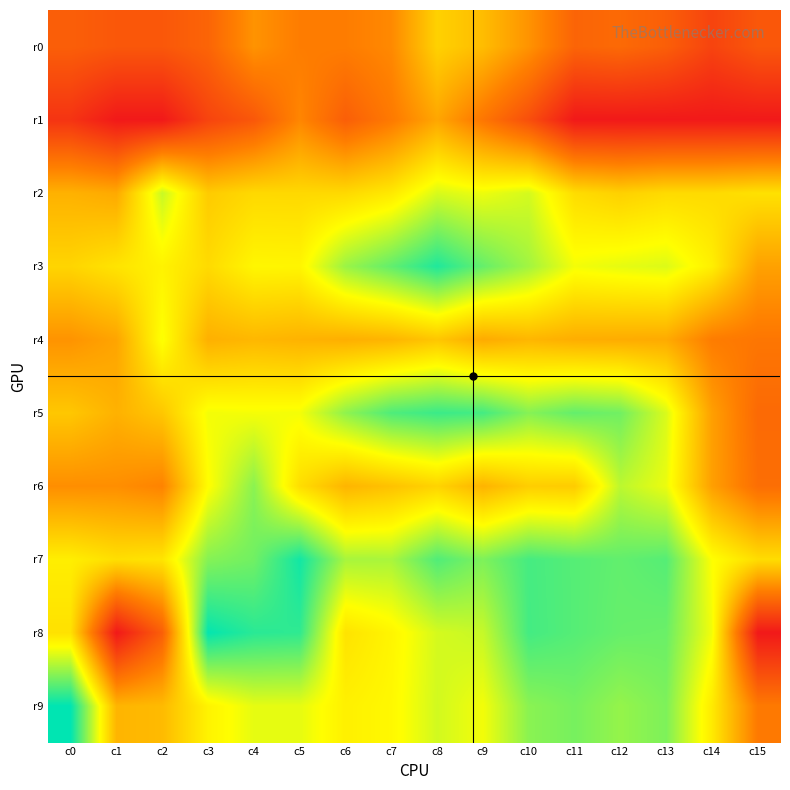

Reading left to right, what are all the values shown in this chart?

r0: c0=1.8	c1=1.6	c2=1.6	c3=1.9	c4=3.0	c5=2.6	c6=2.6	c7=2.8	c8=4.3	c9=3.9	c10=3.0	c11=1.9	c12=2.1	c13=1.8	c14=1.1	c15=1.6
r1: c0=0.7	c1=0.0	c2=0.0	c3=1.1	c4=1.6	c5=2.8	c6=1.8	c7=2.5	c8=3.4	c9=2.4	c10=1.4	c11=0.0	c12=0.0	c13=0.0	c14=0.0	c15=0.0
r2: c0=3.7	c1=3.5	c2=5.8	c3=4.2	c4=4.5	c5=4.5	c6=4.5	c7=4.8	c8=5.7	c9=5.4	c10=5.7	c11=4.6	c12=4.3	c13=4.5	c14=4.5	c15=4.6
r3: c0=4.4	c1=4.7	c2=5.0	c3=4.5	c4=5.1	c5=5.1	c6=6.3	c7=6.9	c8=7.5	c9=6.8	c10=6.2	c11=5.4	c12=5.5	c13=5.6	c14=4.9	c15=3.3
r4: c0=3.0	c1=3.4	c2=5.3	c3=3.6	c4=3.8	c5=3.7	c6=3.6	c7=3.7	c8=4.1	c9=3.5	c10=3.8	c11=3.6	c12=3.6	c13=3.5	c14=2.6	c15=2.4
r5: c0=4.1	c1=3.7	c2=4.1	c3=5.4	c4=5.3	c5=5.4	c6=6.4	c7=7.1	c8=7.3	c9=7.2	c10=6.5	c11=6.8	c12=6.7	c13=5.6	c14=3.3	c15=2.1
r6: c0=2.9	c1=2.9	c2=2.7	c3=5.2	c4=6.5	c5=4.6	c6=3.7	c7=4.0	c8=4.4	c9=3.7	c10=4.2	c11=4.2	c12=5.9	c13=5.5	c14=3.3	c15=2.2
r7: c0=4.9	c1=4.6	c2=4.7	c3=6.5	c4=6.7	c5=7.7	c6=6.2	c7=6.1	c8=7.0	c9=6.6	c10=7.2	c11=7.0	c12=6.9	c13=7.0	c14=5.3	c15=4.6
r8: c0=4.6	c1=0.0	c2=1.8	c3=7.8	c4=7.4	c5=7.4	c6=4.7	c7=5.1	c8=5.7	c9=5.8	c10=7.2	c11=7.0	c12=6.8	c13=6.8	c14=5.4	c15=0.0
r9: c0=7.9	c1=3.7	c2=3.9	c3=5.0	c4=5.5	c5=5.5	c6=5.0	c7=5.1	c8=5.7	c9=5.4	c10=6.5	c11=6.6	c12=6.3	c13=6.6	c14=4.8	c15=2.5